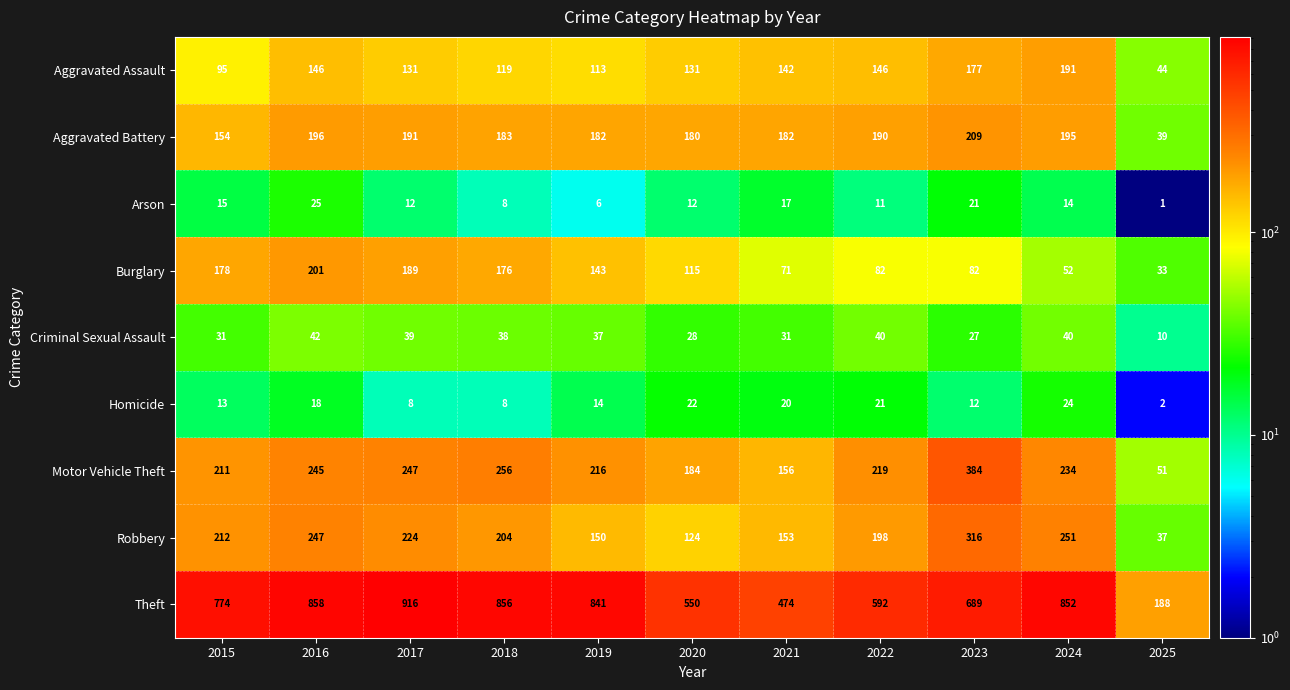

Which series changed the most between 2017 and 2018?

Theft